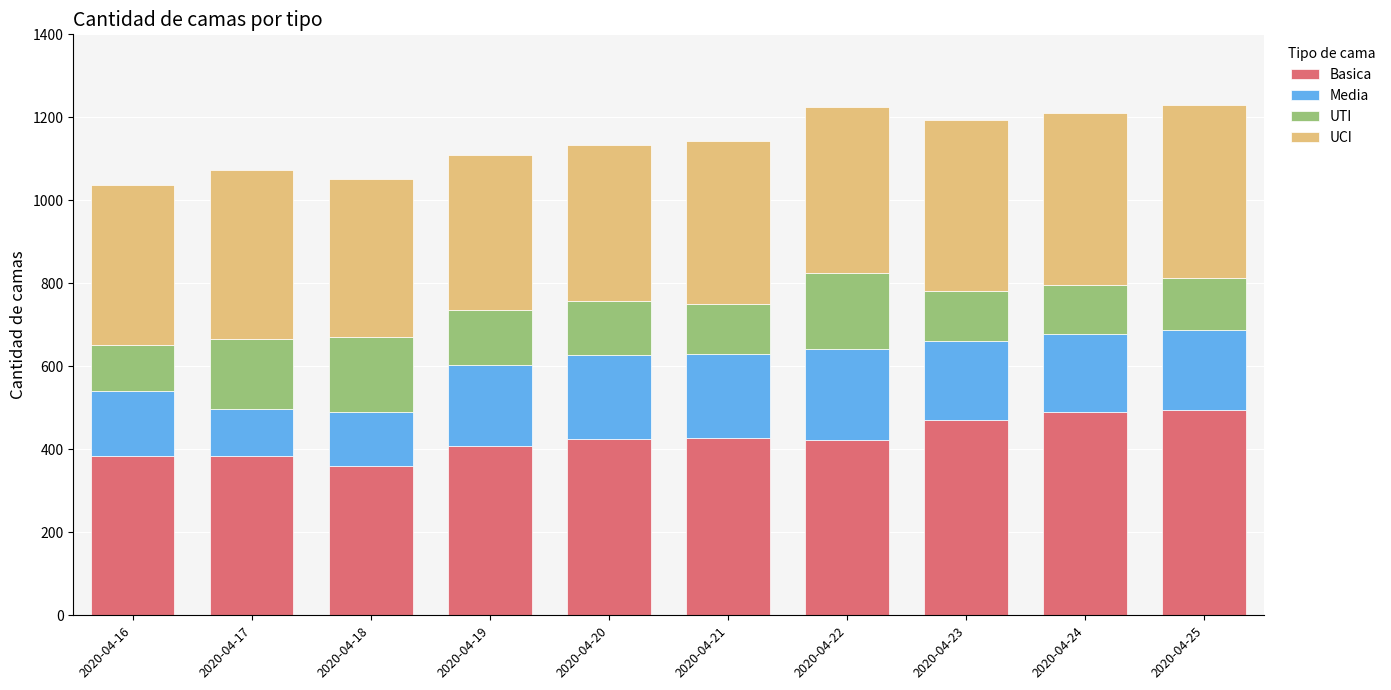

What is the highest value of the Basica series?

494